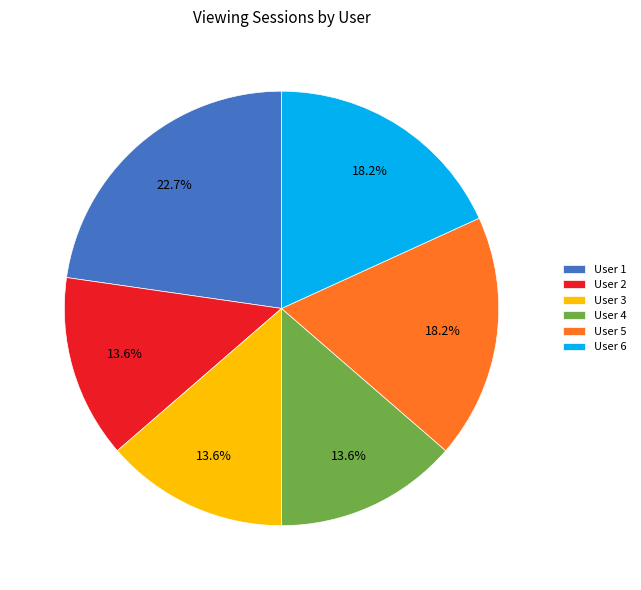

How many slices are in this pie chart?

6